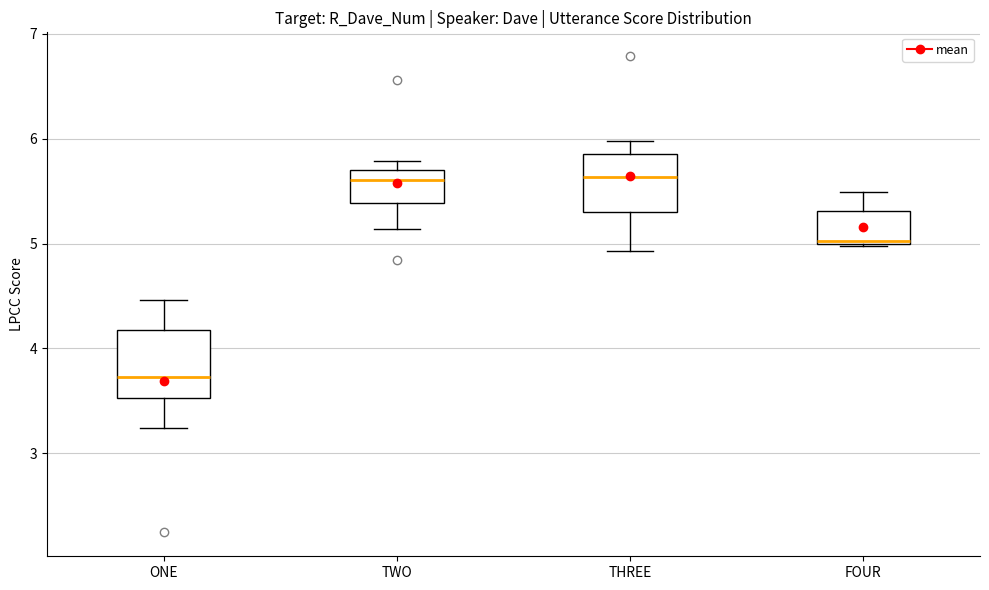

Where does the upper whisker of the box for FOUR end on the y-axis? The values are not printed on the chart, so give them approximately, as read against the axis.

5.5